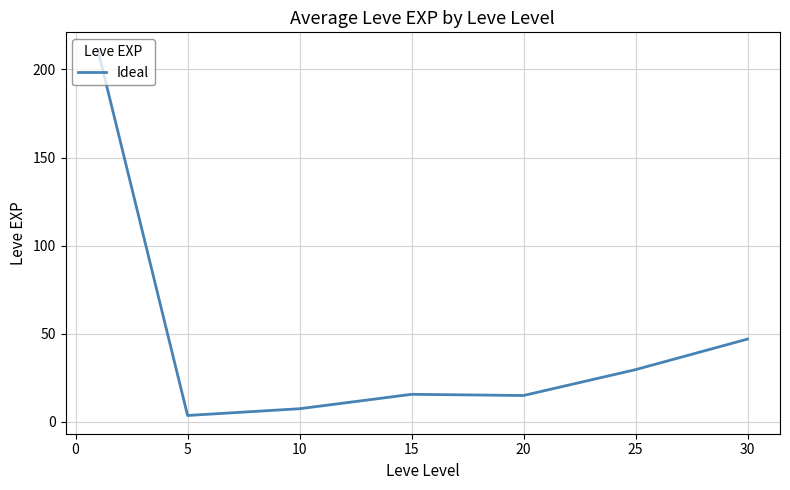

What is the greatest value displayed?

210.7